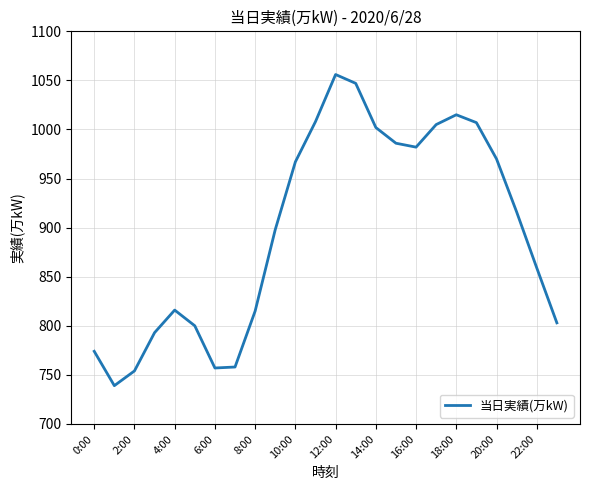

What is the difference between the maximum and minimum values?

317